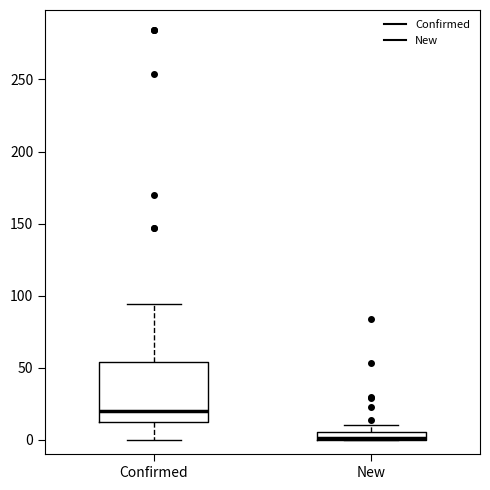

Where is the lower edge of the box for New on the y-axis? The values are not printed on the chart, so give them approximately, as read against the axis.

0